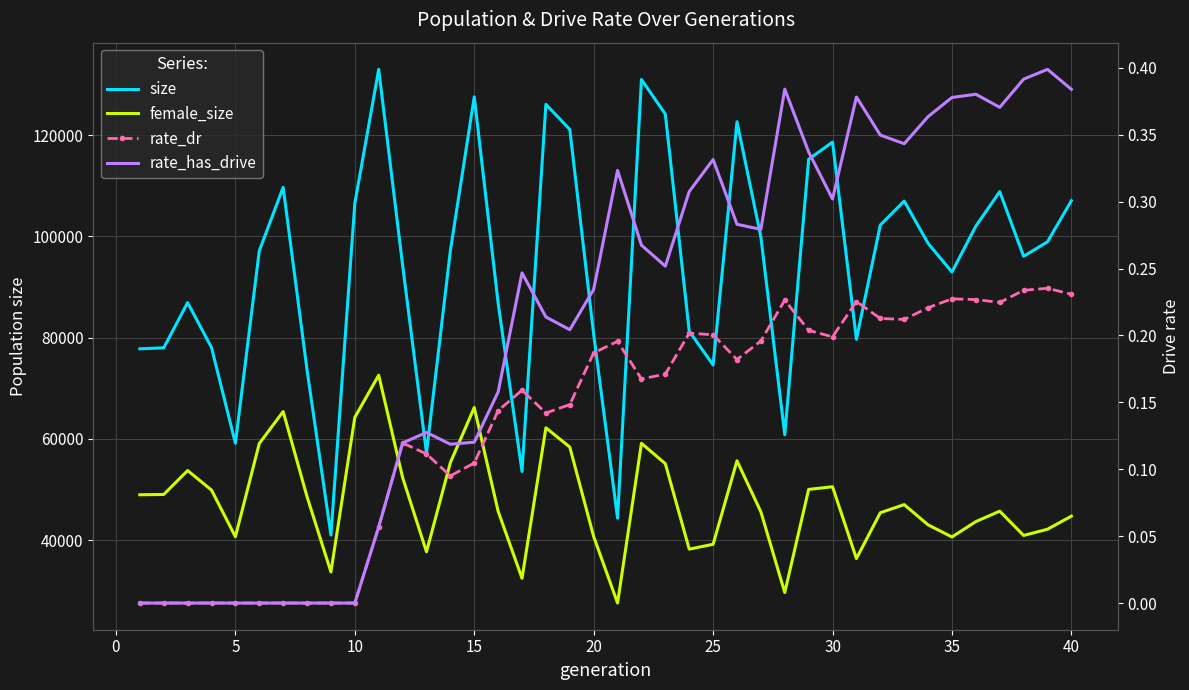

How many data points in female_size are above 46998?

19